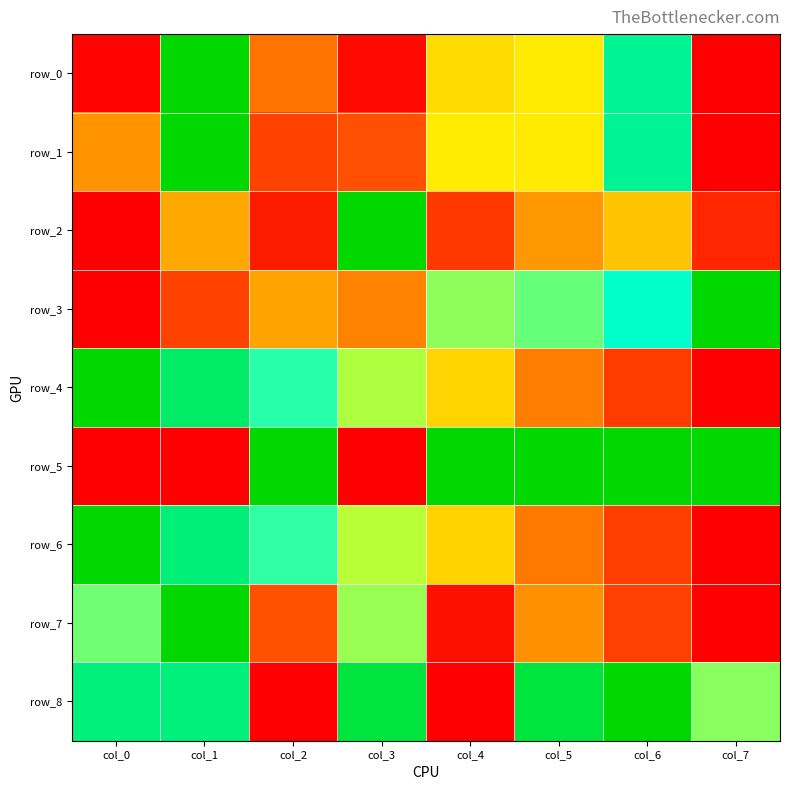

What is the difference between the maximum and minimum values in the row_4 series?

1.0